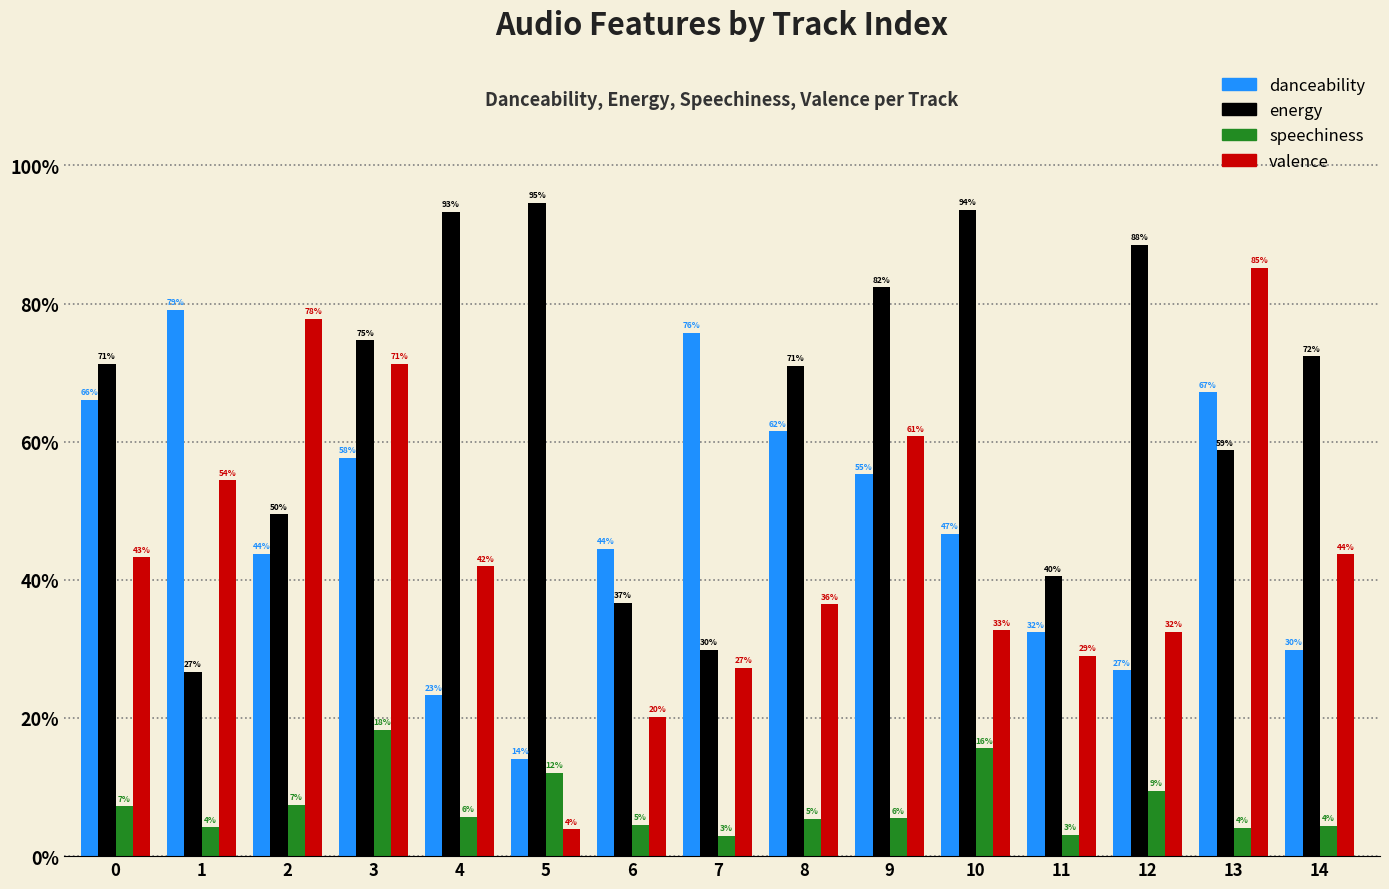

What is the total value across all series at 8?

1.7